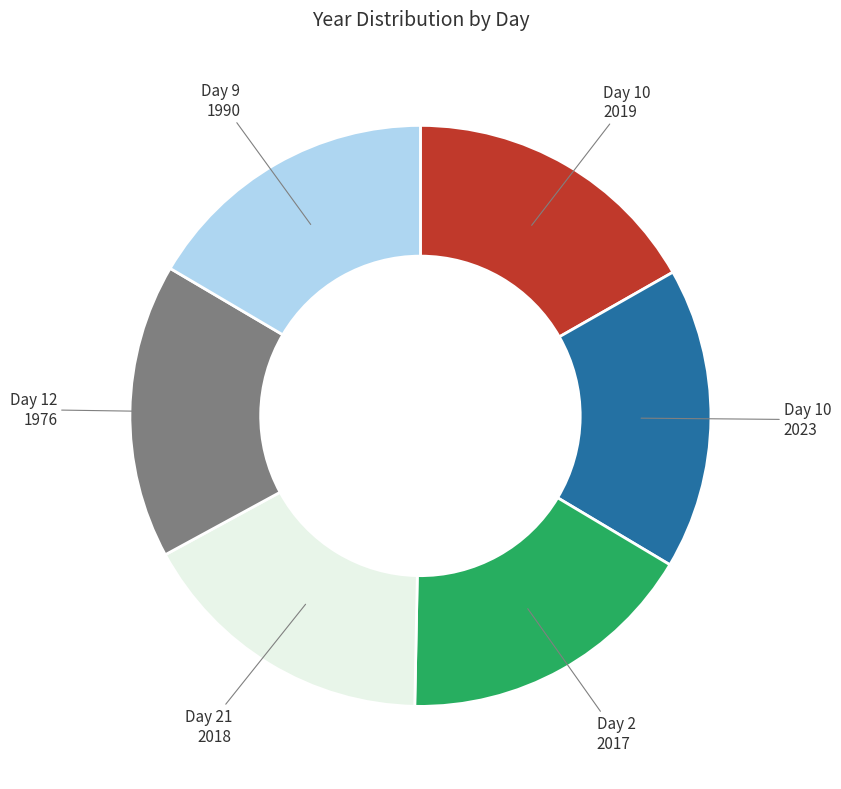

Is there a majority slice in this chart?

No